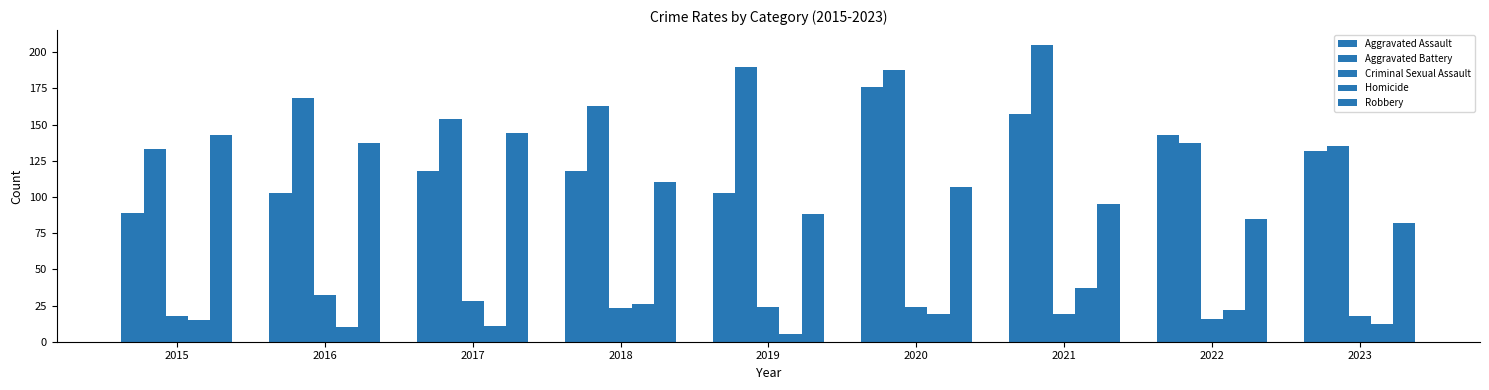

What is the value of the Aggravated Assault bar at the 4th from the left?

118